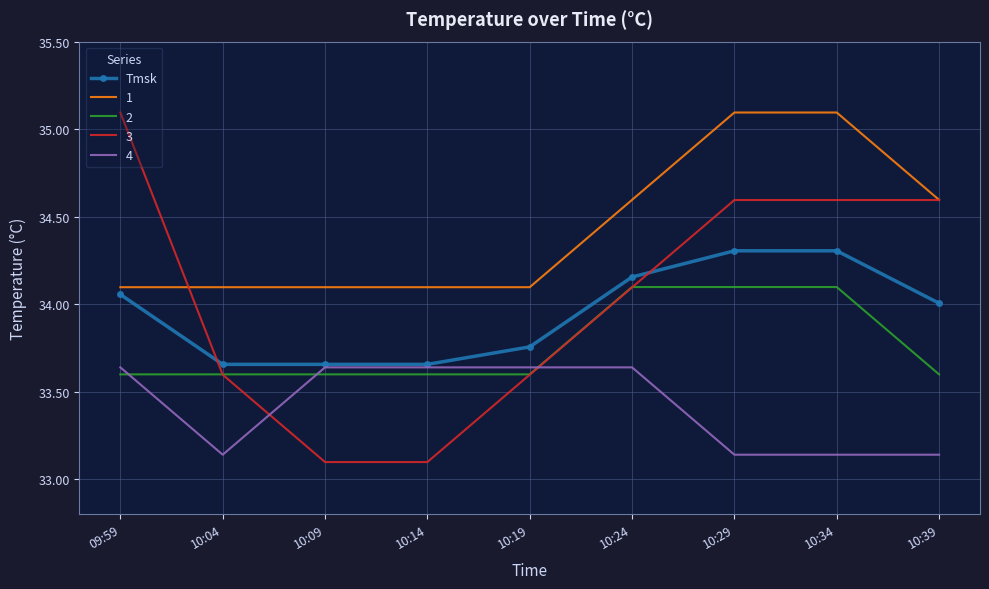

What is the difference between the highest and lowest values at 10:04?

1.0